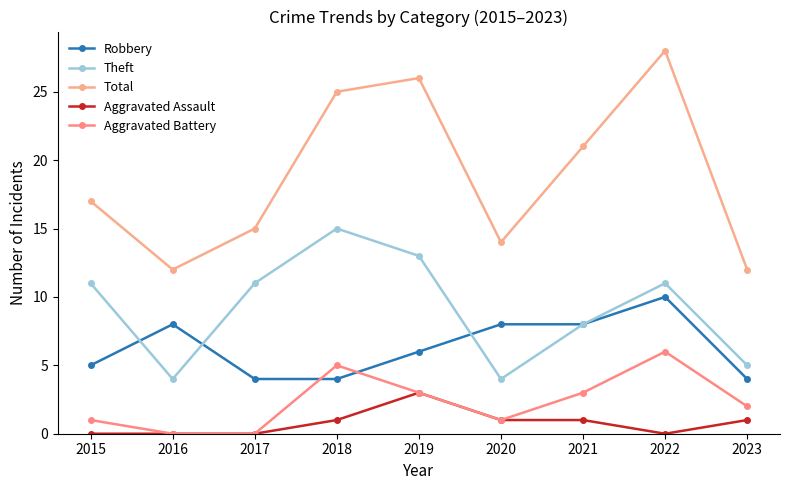

What is the difference between the highest and lowest values at 2018?

24